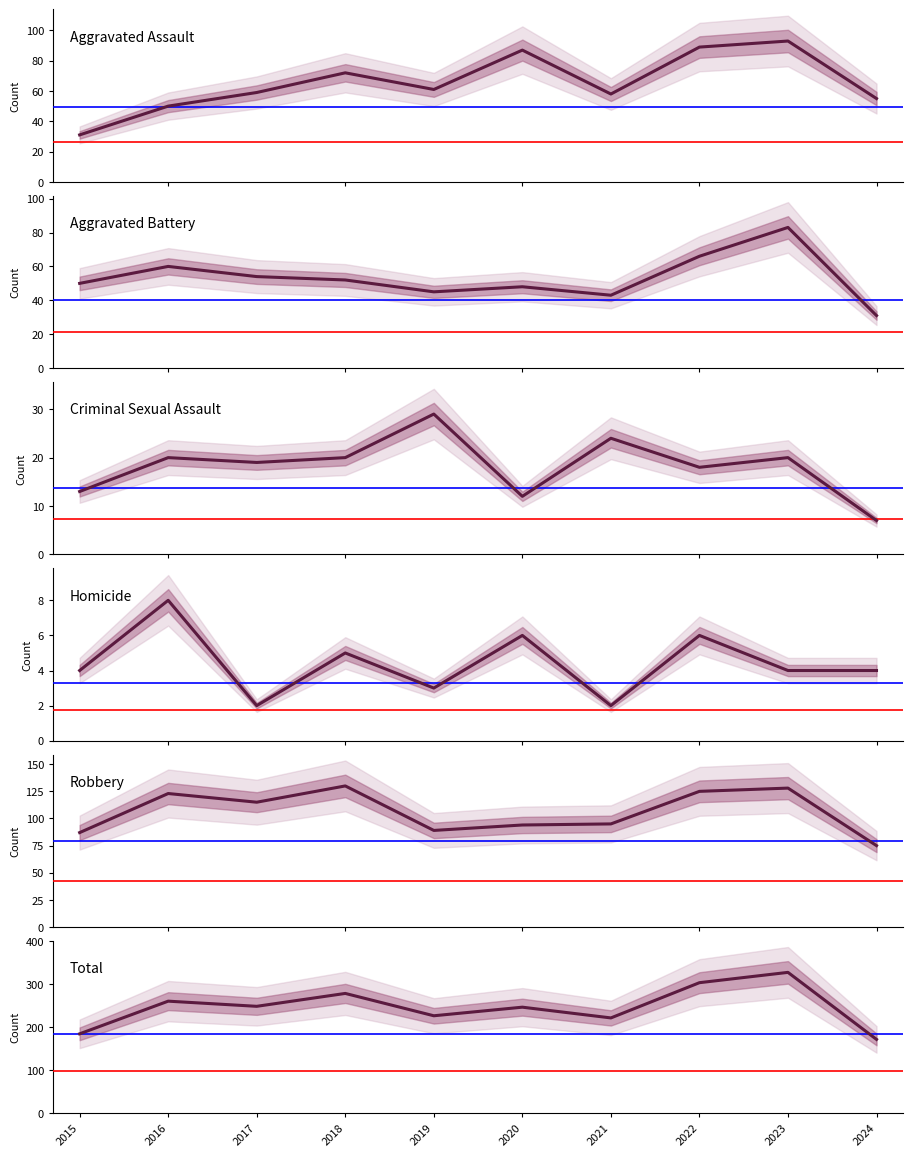

The value of Total at 2020 is 247. True or false?

True